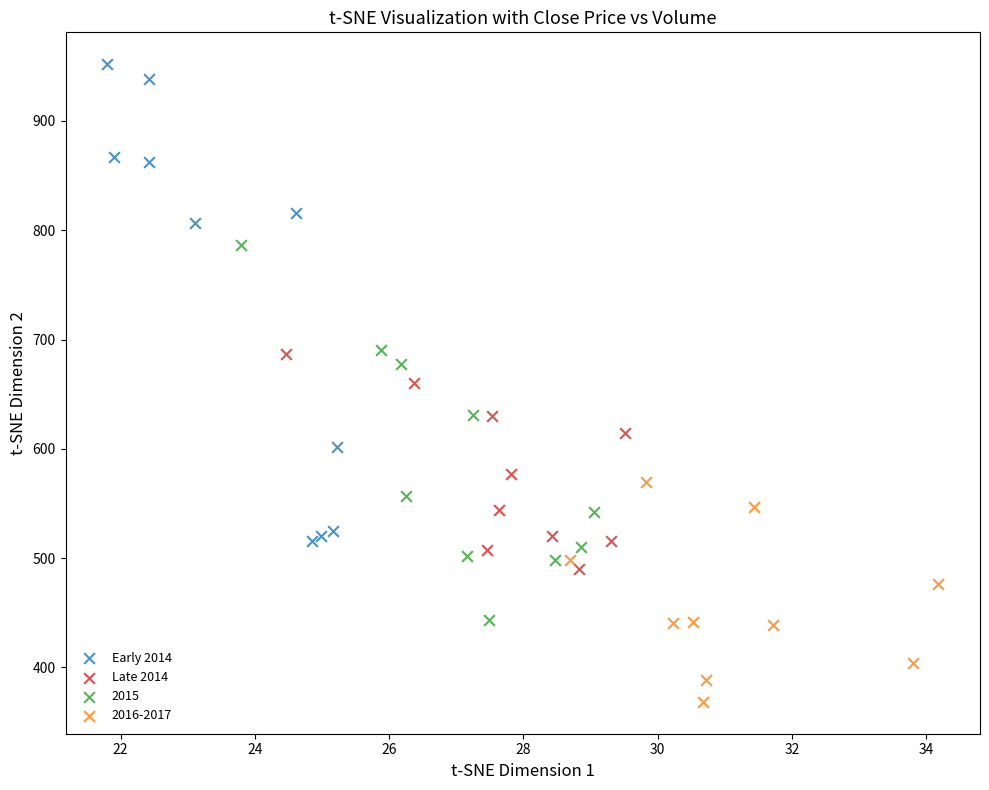

Which series reaches the minimum Y coordinate?

2016-2017